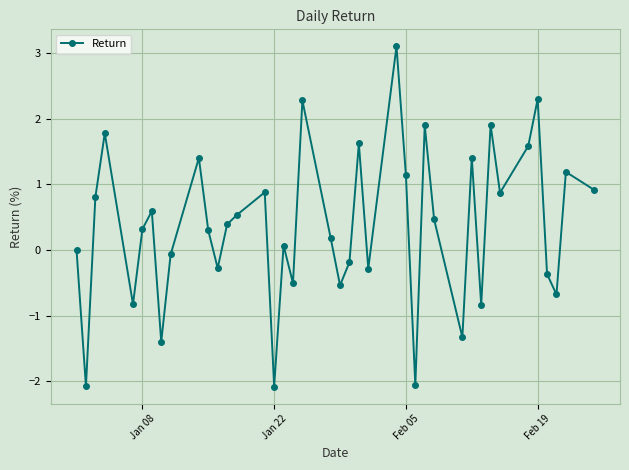

How many lines are shown in the chart?

1